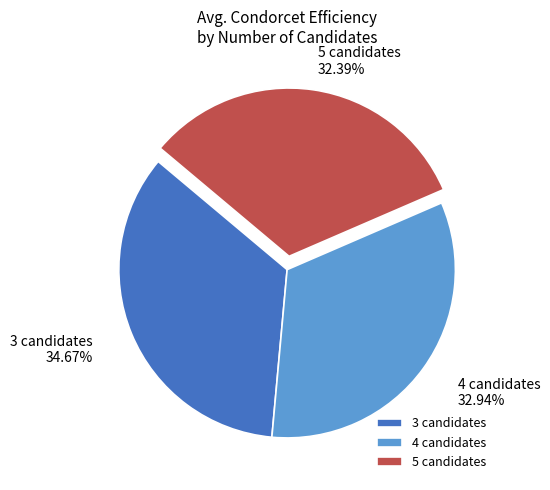

Is the sum of 3 candidates and 4 candidates greater than half?

Yes